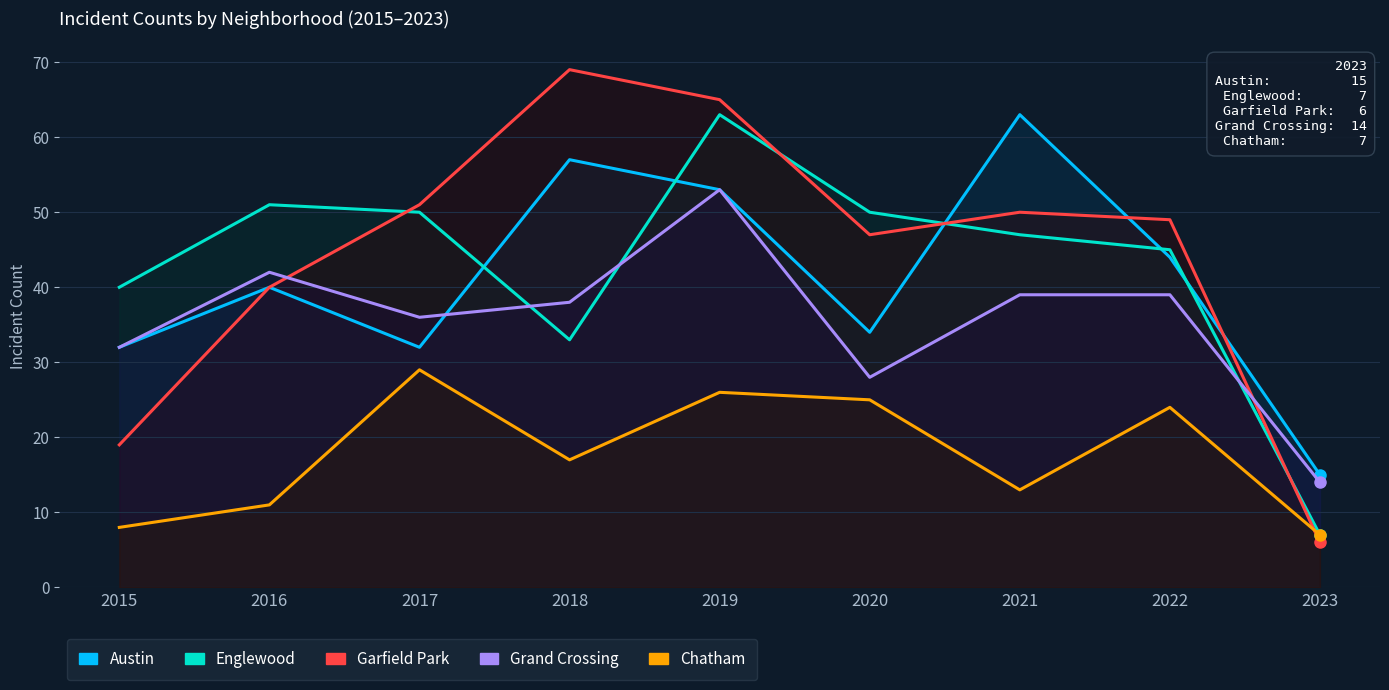

What is the difference between the highest and lowest values at 2019?

39